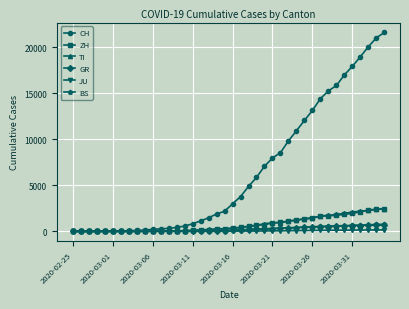

What is the highest value of the CH series?

21605